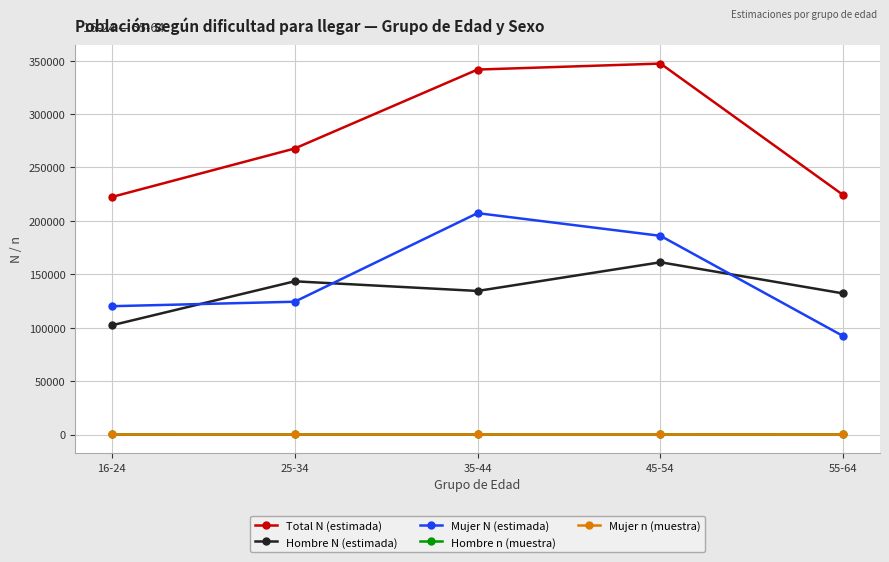

What are all the series names shown in the legend?

Total N (estimada), Hombre N (estimada), Mujer N (estimada), Hombre n (muestra), Mujer n (muestra)